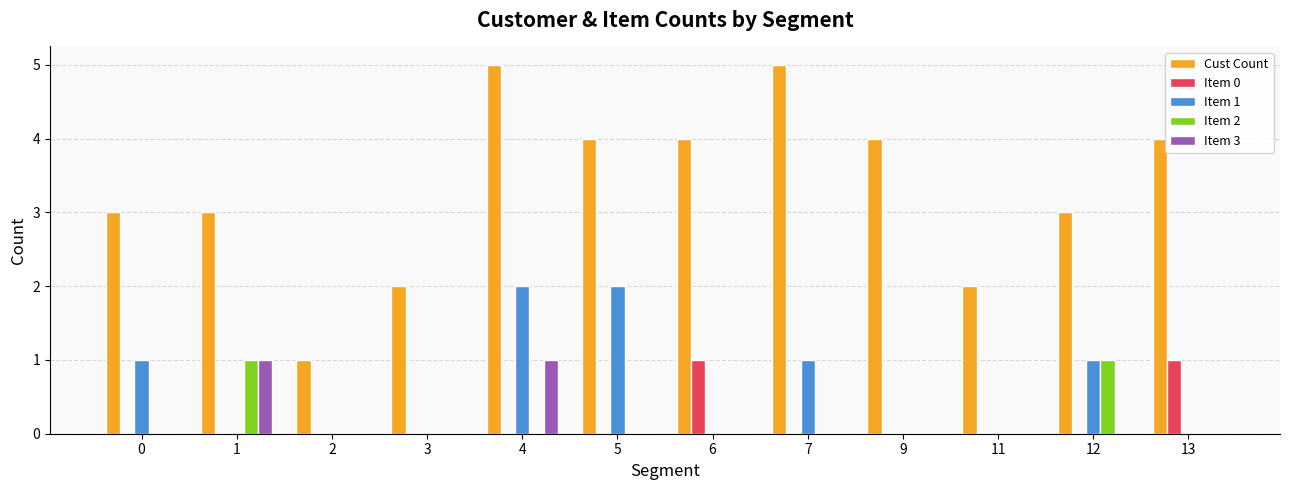

What is the average value of the Item 1 series?

1